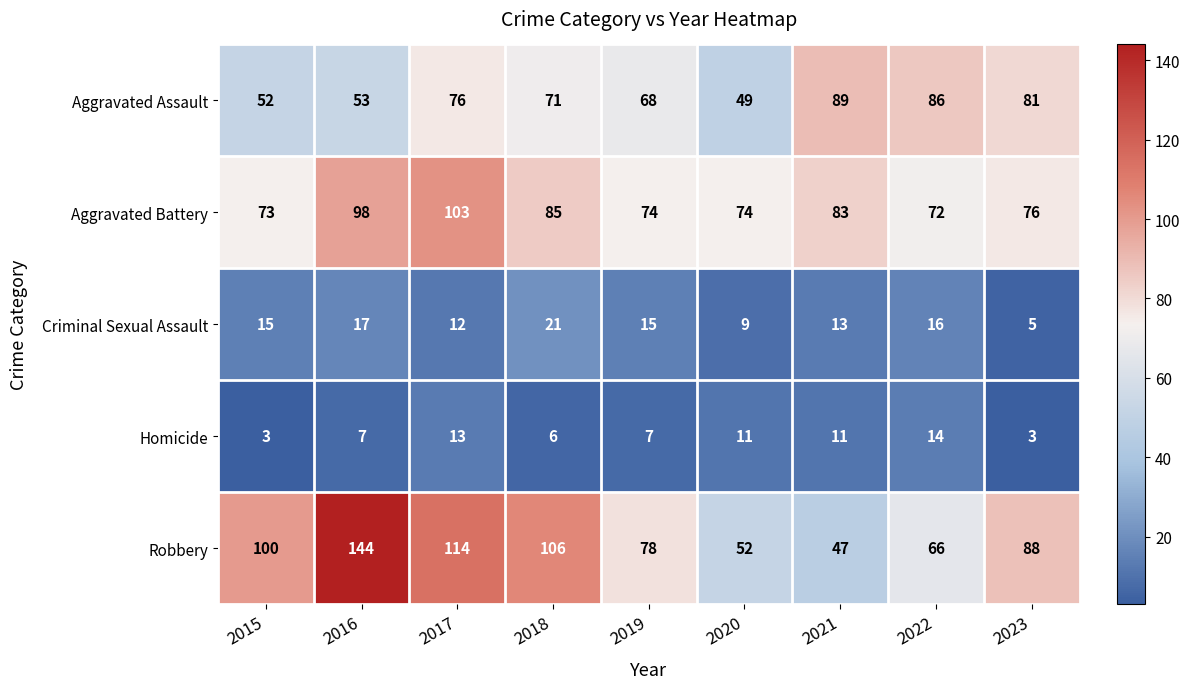

Is it true that Robbery equals 88 at 2023?

True